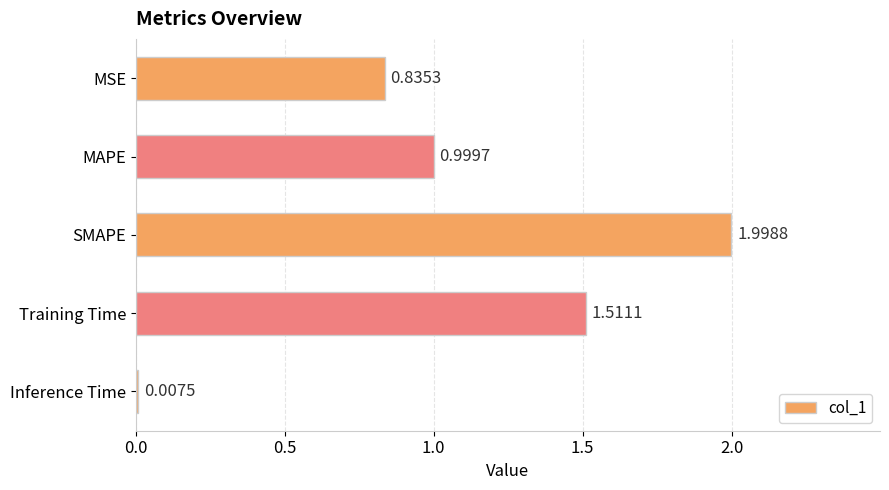

What is the label of the 4th bar from the bottom?

MAPE